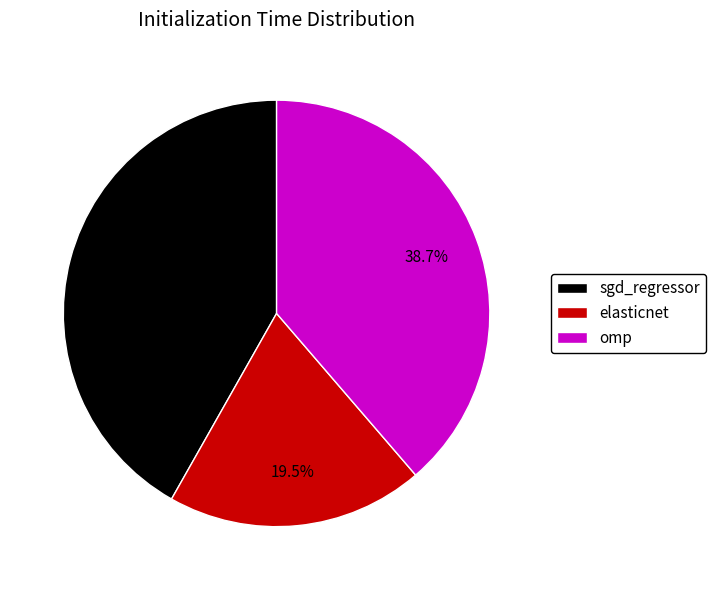

To the nearest percent, what is the difference between the largest and smallest slice percentages?

22%